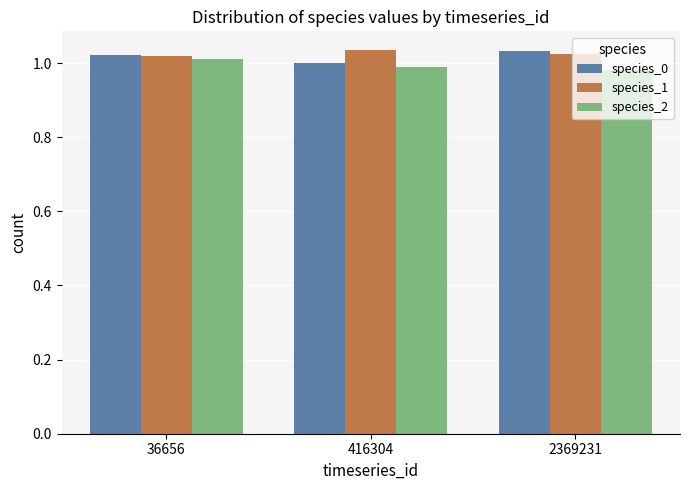

The species_0 series shows 0.7 at 2369231. True or false?

False